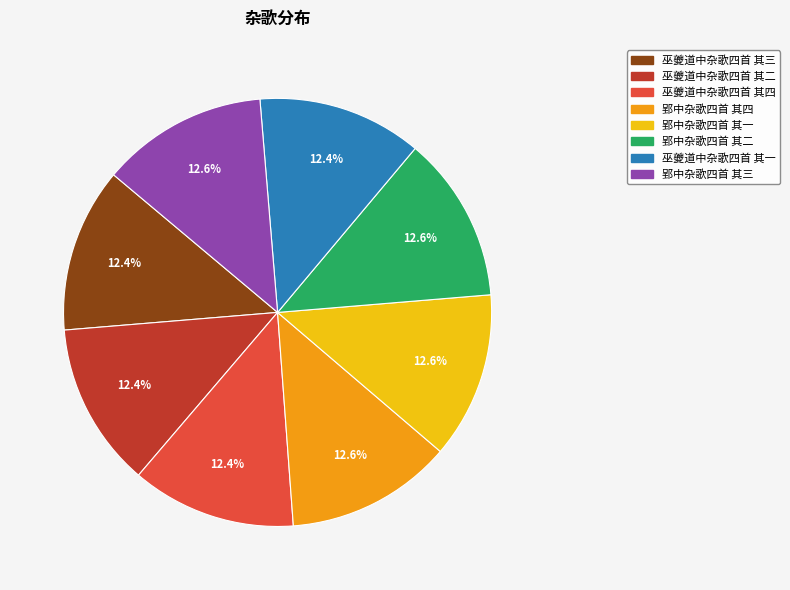

What is the ratio of the value at 郢中杂歌四首 其四 to the value at 郢中杂歌四首 其二?

1.0